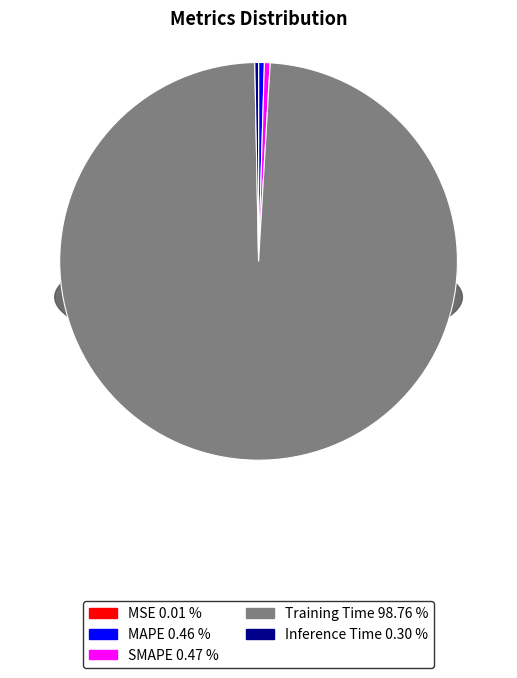

The MSE slice represents 9% of the pie. True or false?

False